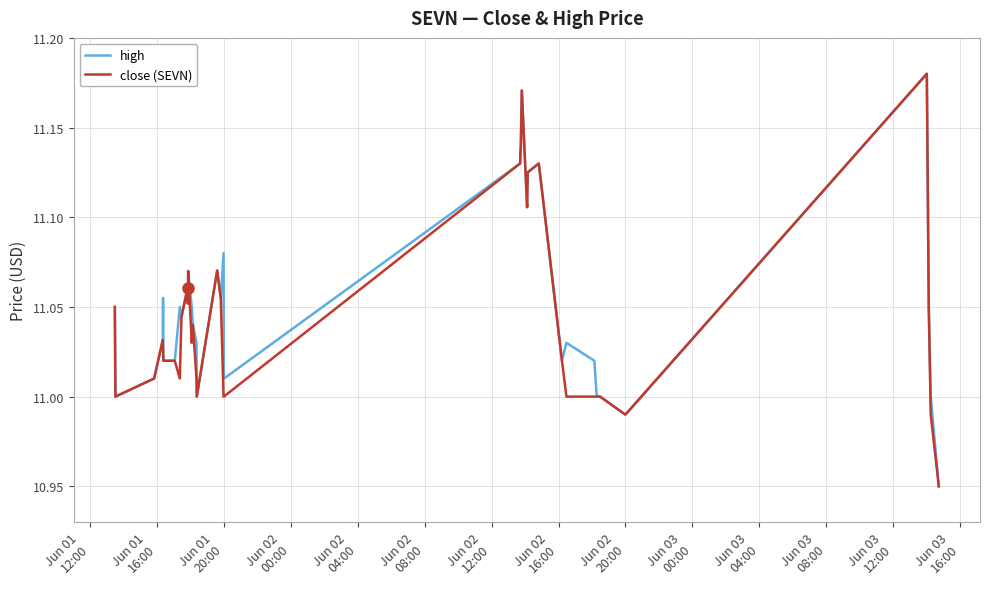

Where does the high series first go above 11?

Jun 01
12:00